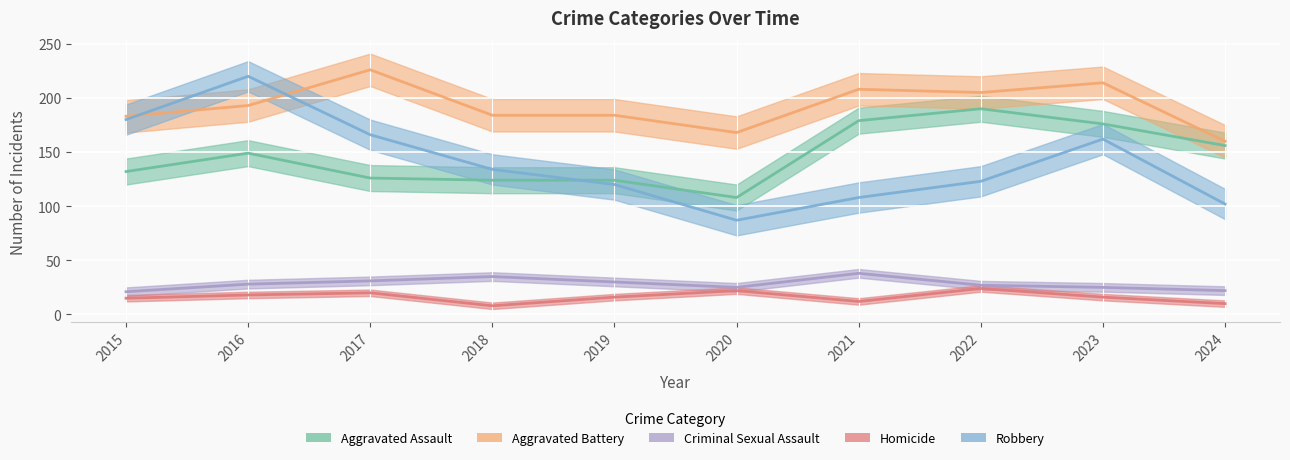

True or false: Homicide has more than 2 interior local peaks.

True